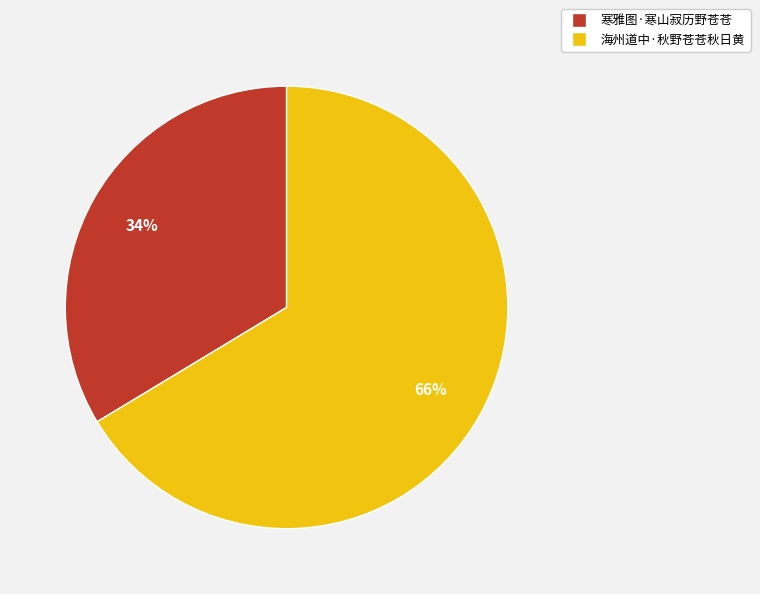

Is it true that 寒雅图·寒山寂历野苍苍 is 20% of the pie?

False